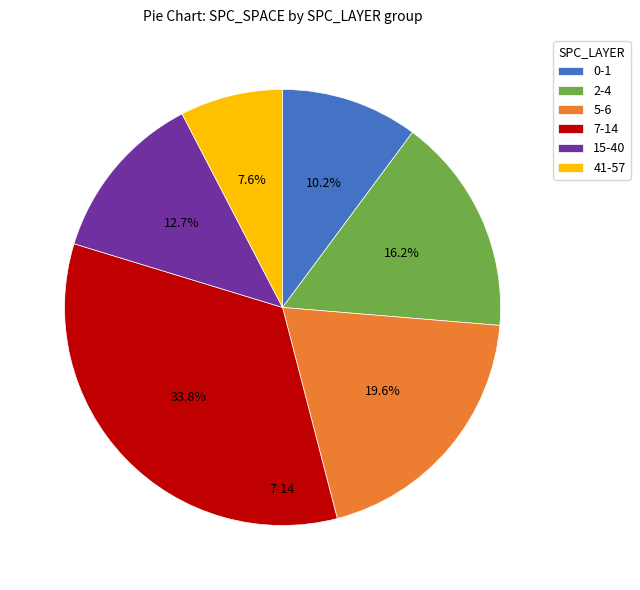

What is the total percentage of 2-4 and 5-6?

35.8%